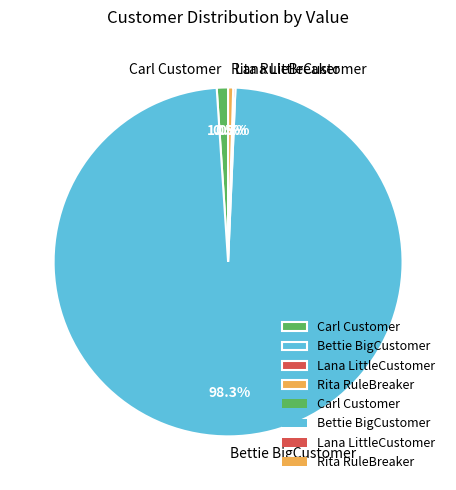

Is Carl Customer the majority of the pie?

No